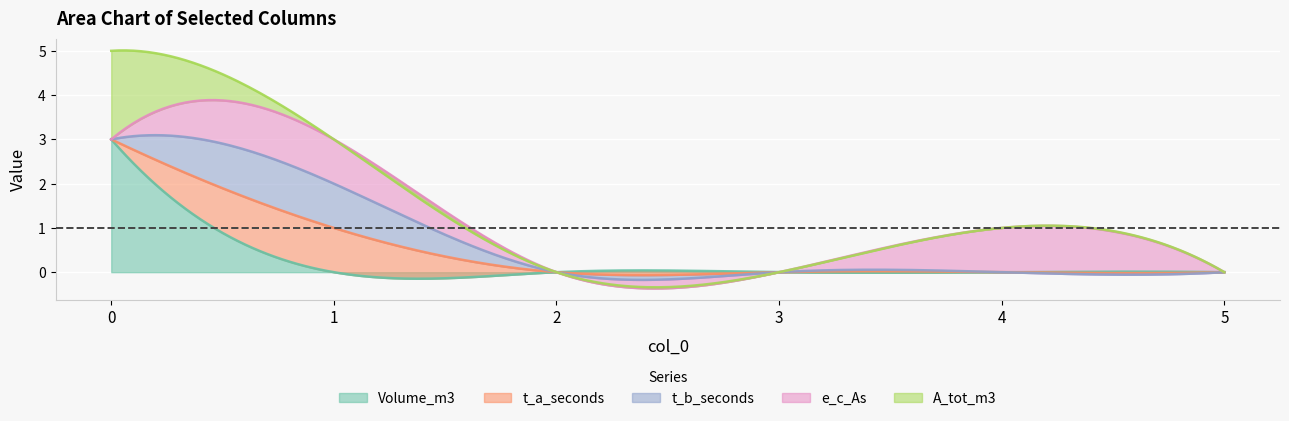

How many data points in t_b_seconds are above 0?

1